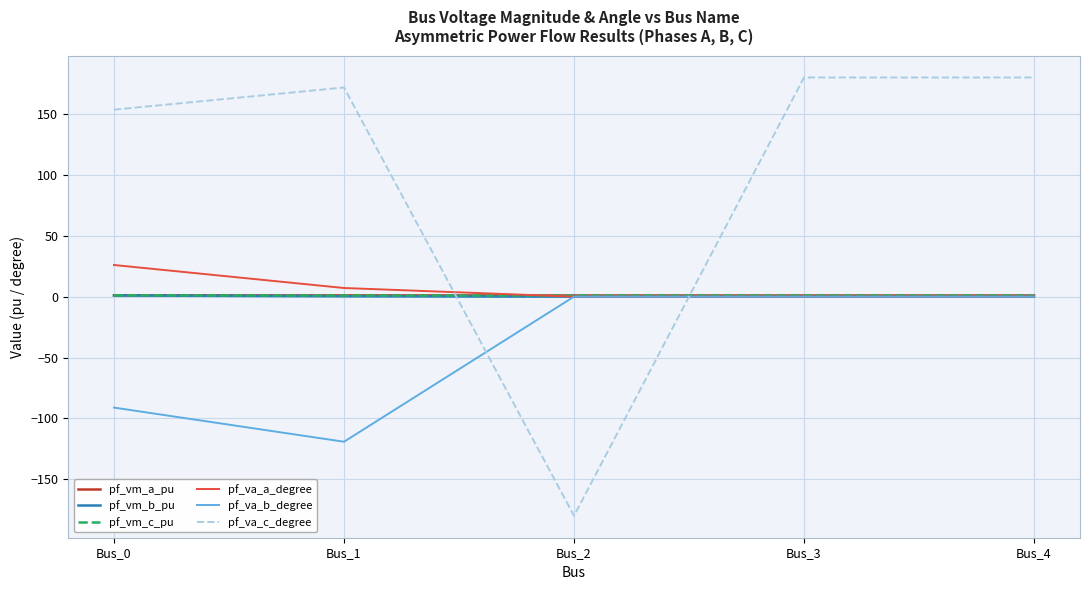

Which series has the widest spread of values?

pf_va_c_degree